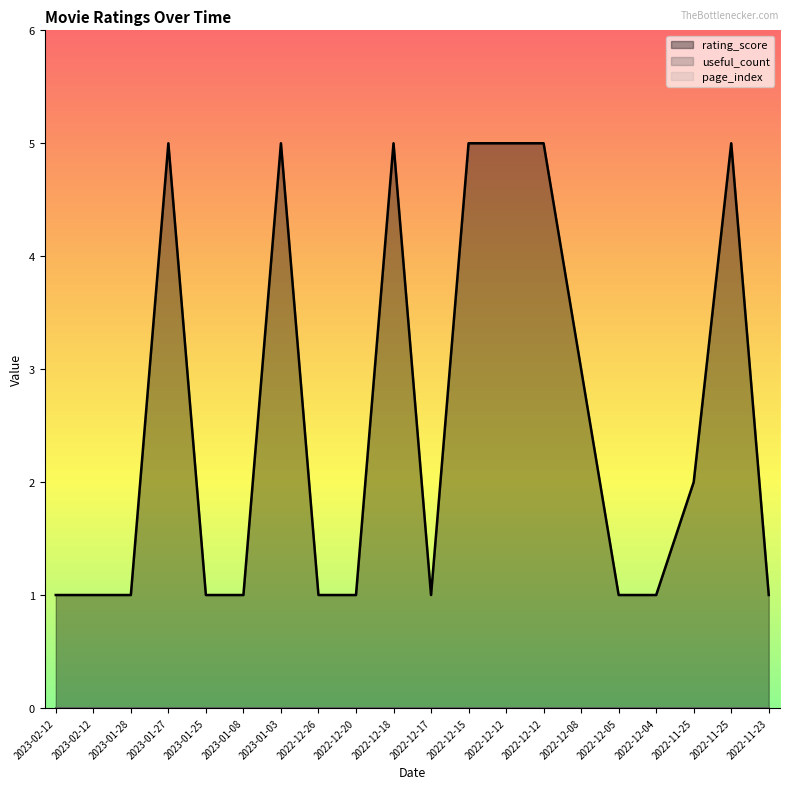

What is the label of the 18th point from the right?

2023-01-28